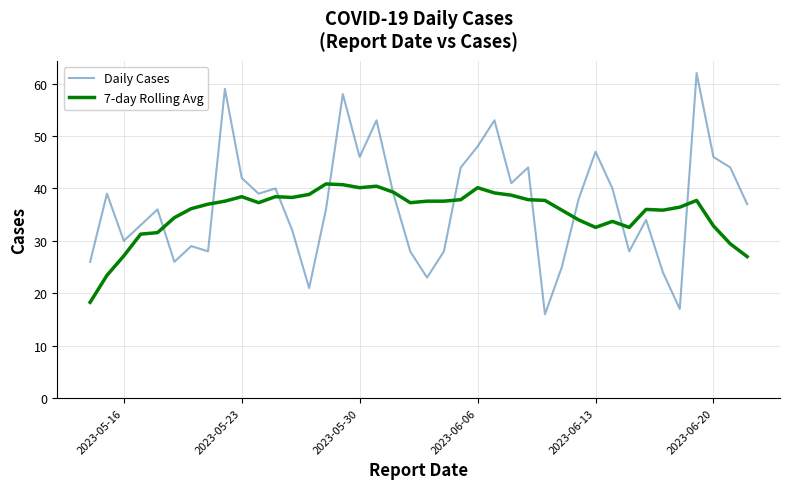

Rank the series by their maximum value, from highest to lowest.

Daily Cases, 7-day Rolling Avg